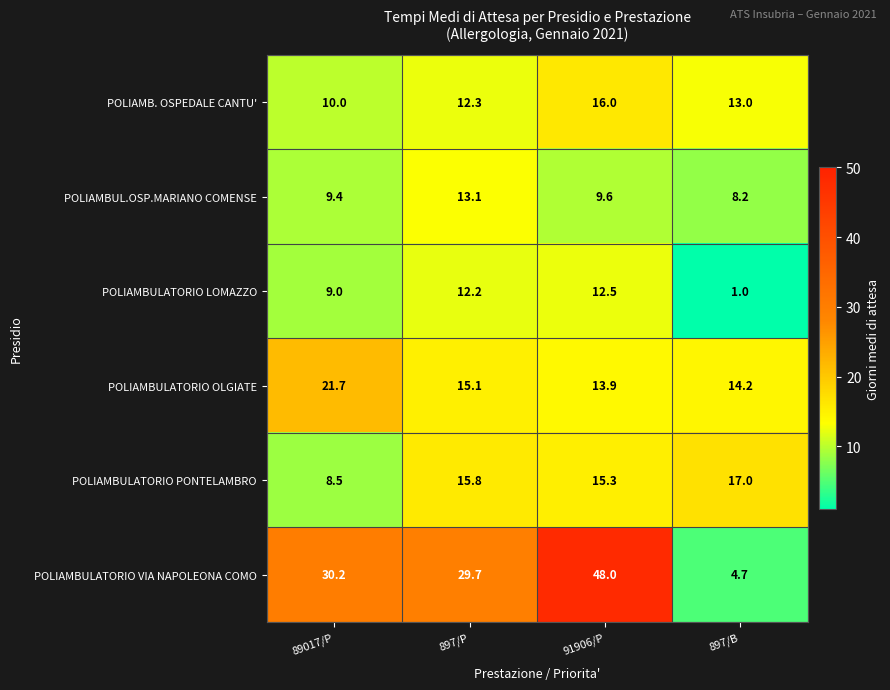

At how many categories does at least one series exceed 36?

1